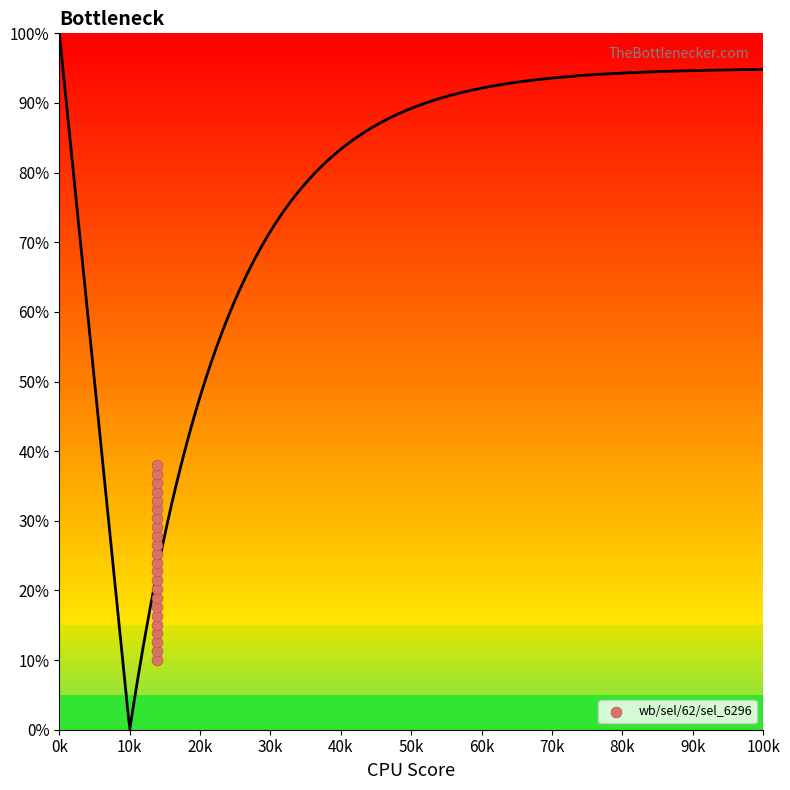

What is the range of Y values (max minus min)?

28.0